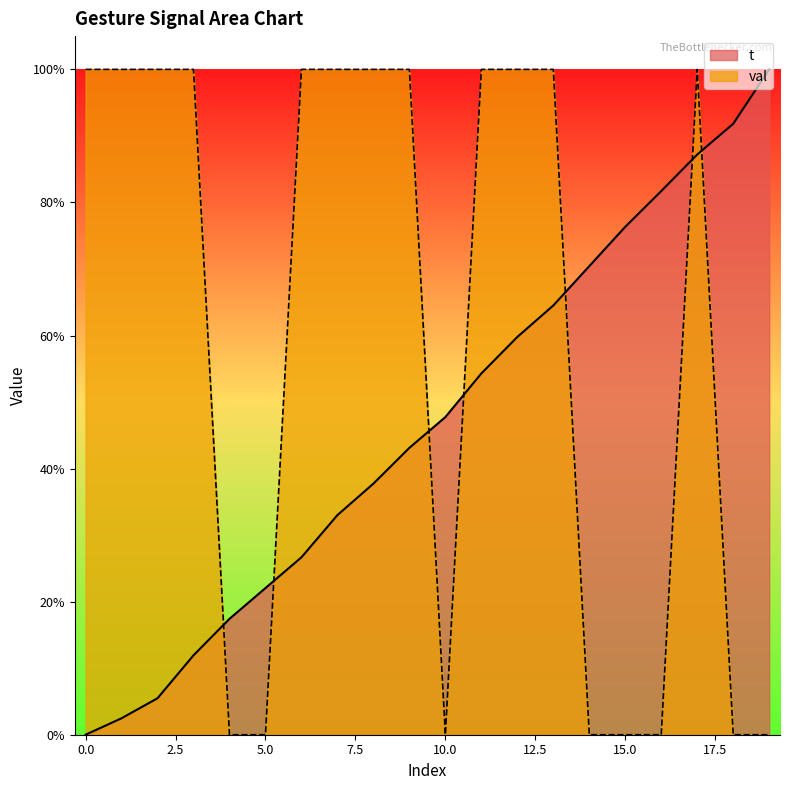

How many lines are shown in the chart?

2